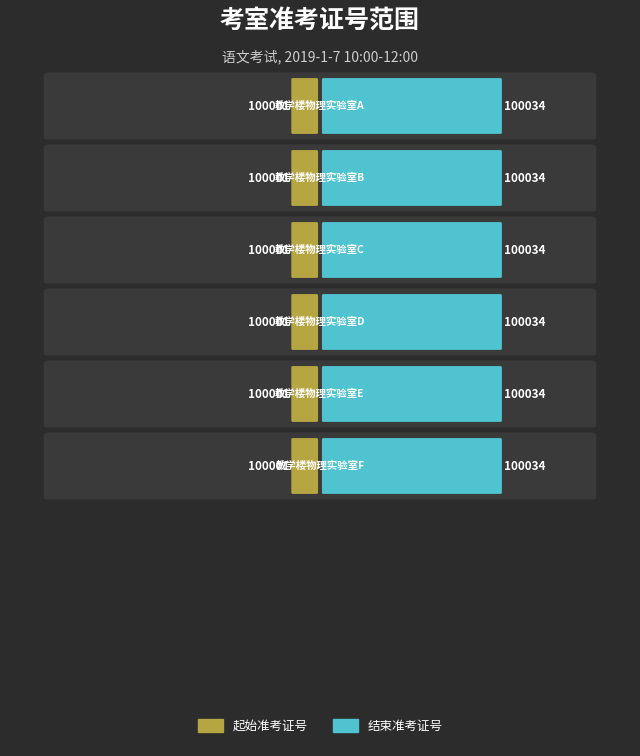

What is the total value across all series at 教学楼物理实验室C?

200035